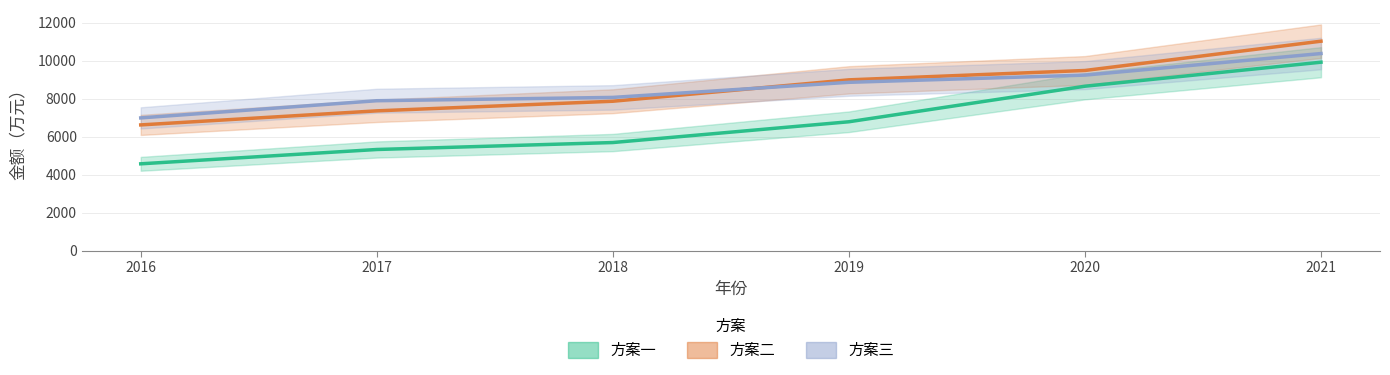

What is the difference between the 方案二 values at 2019 and 2020?

493.3